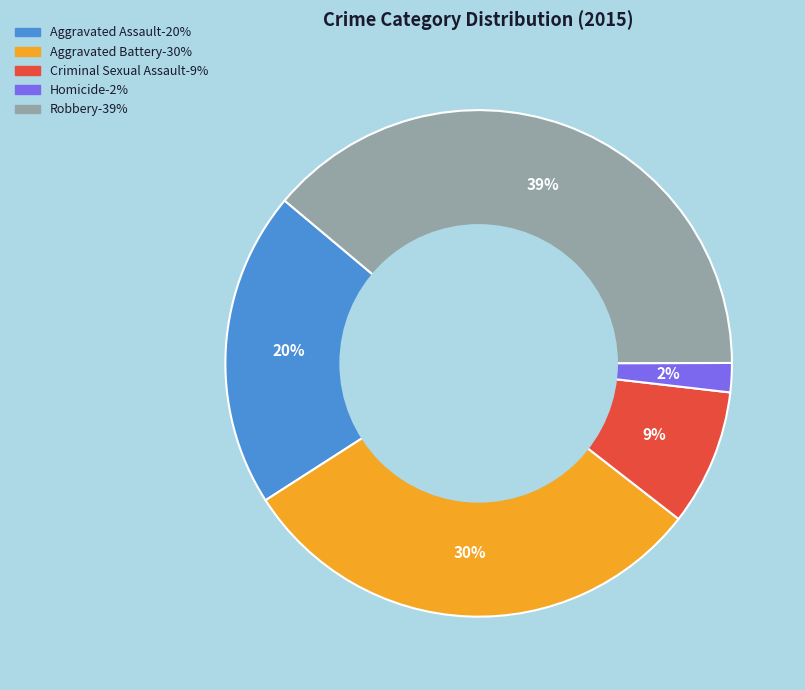

Rank the categories by value from highest to lowest.

Robbery, Aggravated Battery, Aggravated Assault, Criminal Sexual Assault, Homicide